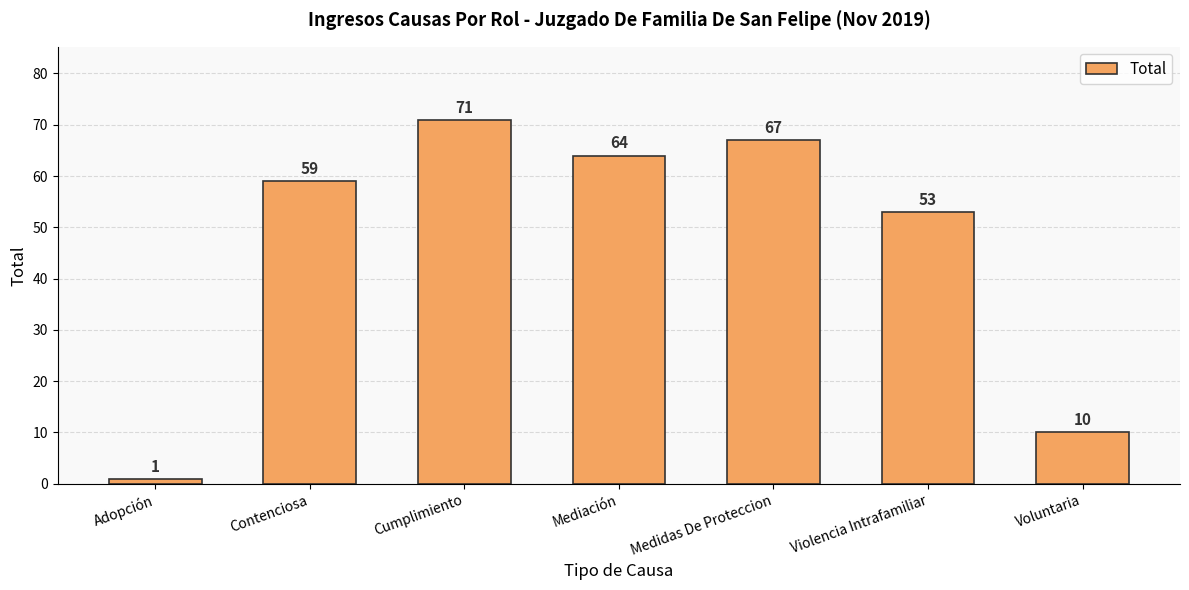

Are the bars horizontal?

No